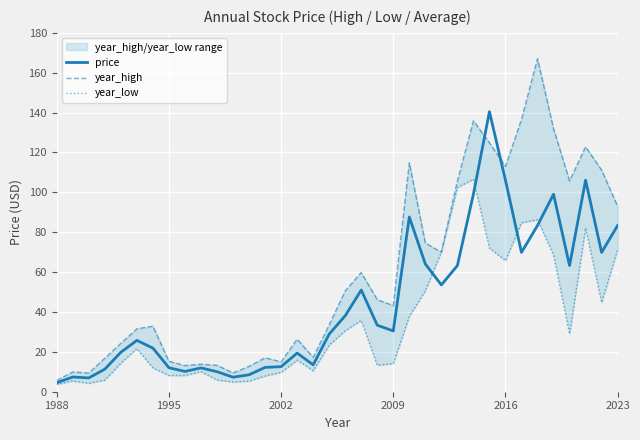

At how many categories does at least one series exceed 9?

35